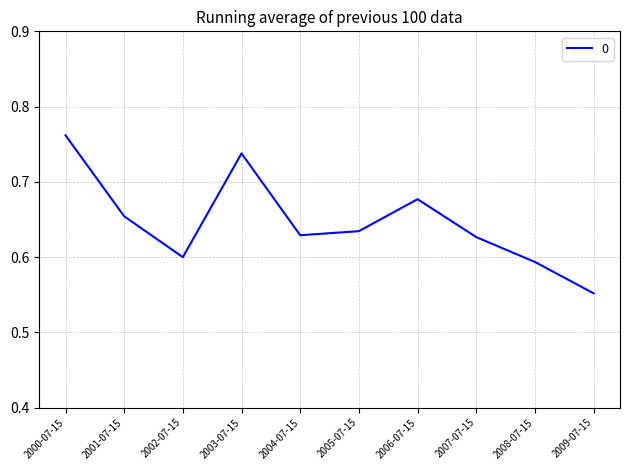

Does the chart display data point markers on the line(s)?

No